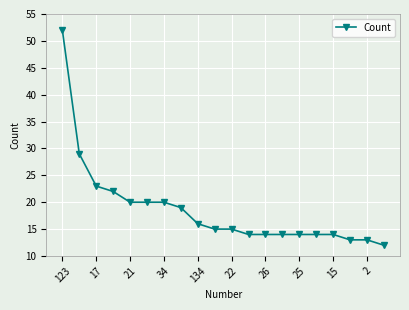

What is the average value?

19